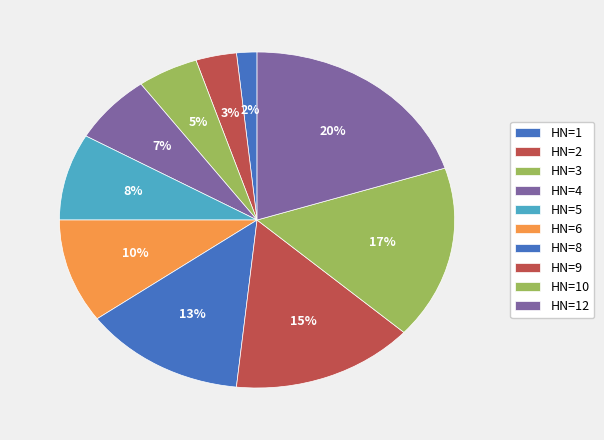

Count the number of slices in the pie.

10